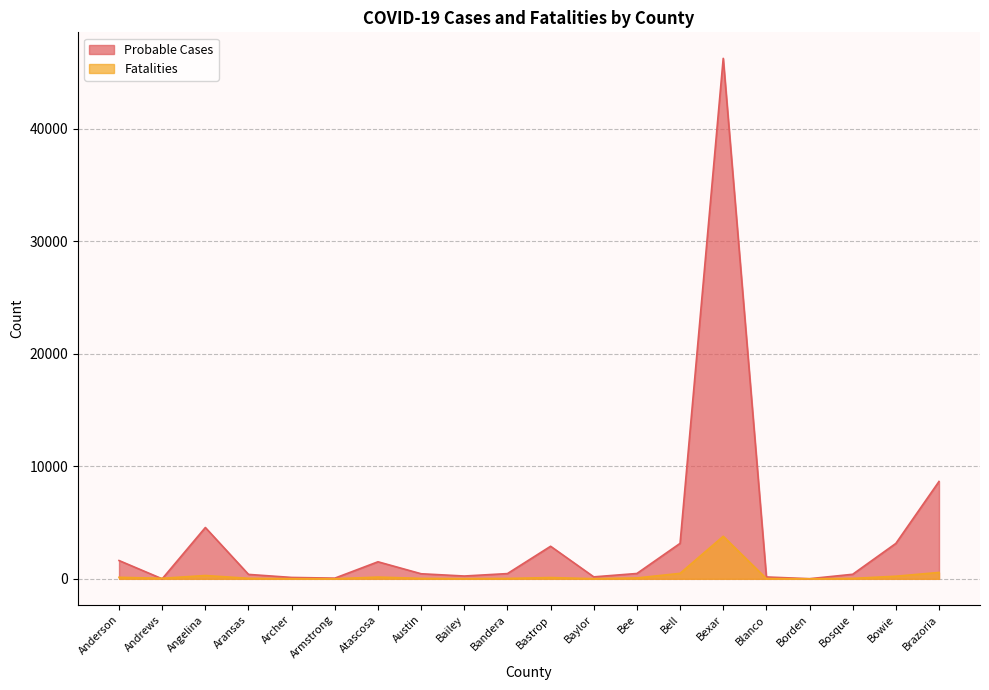

True or false: Probable Cases has more than 1 points higher than both neighbors.

True